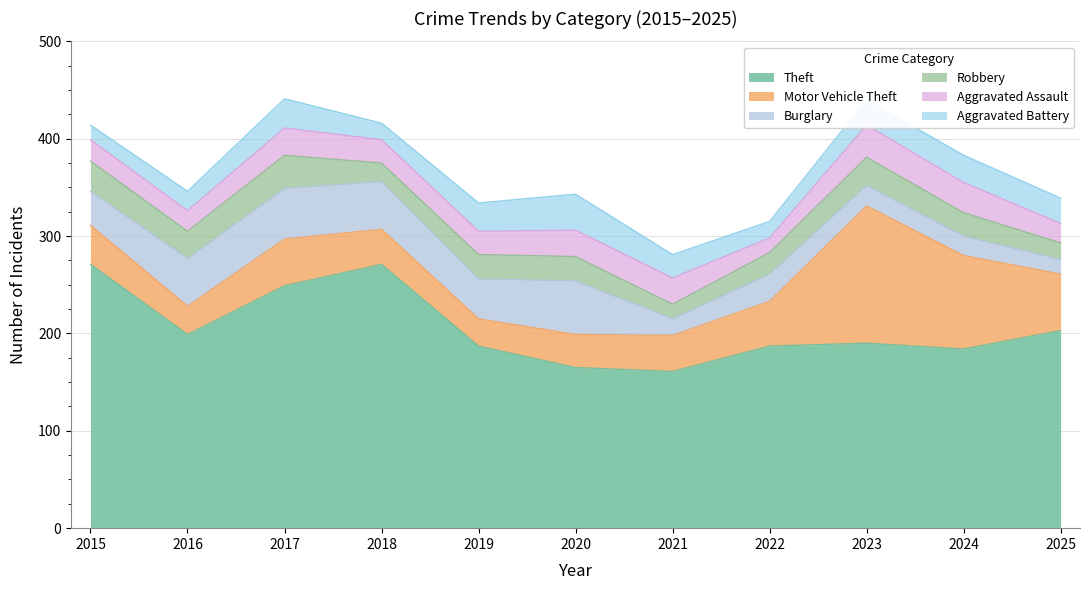

At which category does Burglary reach its first local peak?

2017